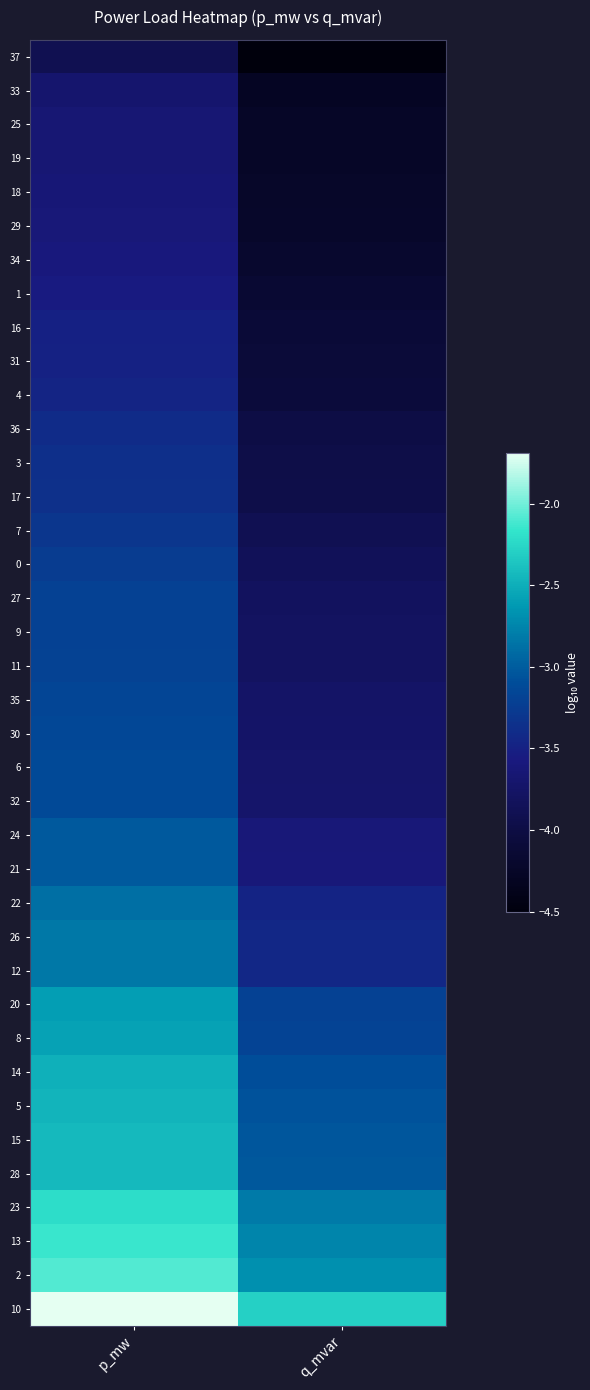

At which category does the chart reach its peak across all series?

p_mw